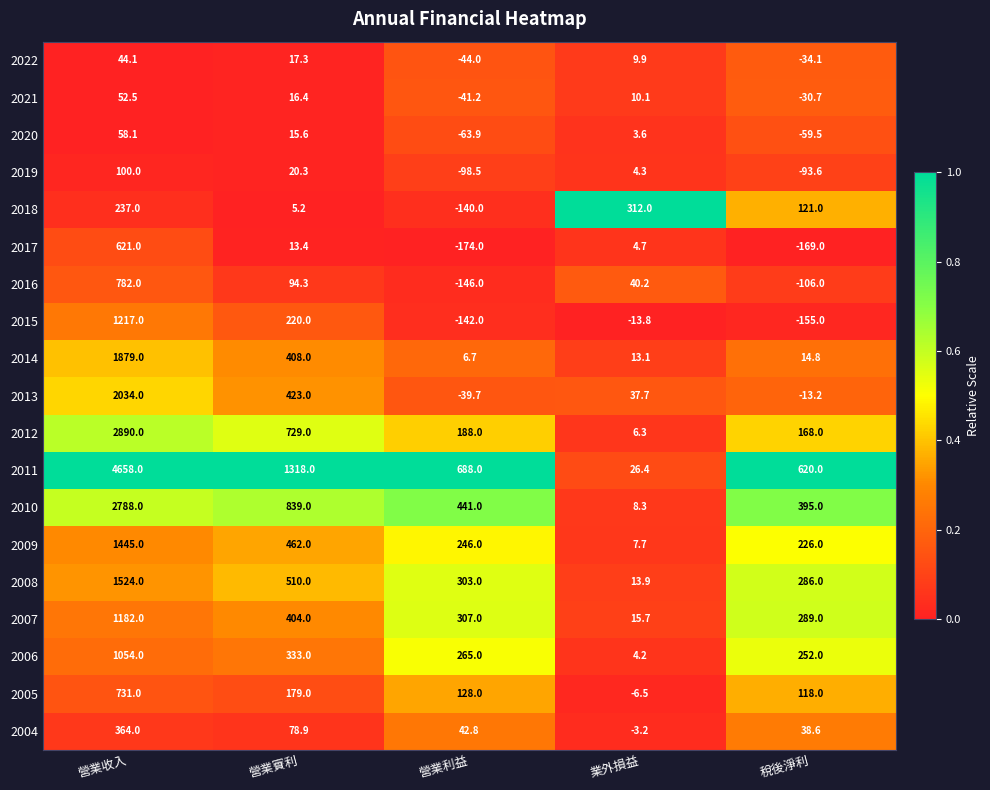

Between 業外損益 and 稅後淨利, which series saw the biggest shift?

2011